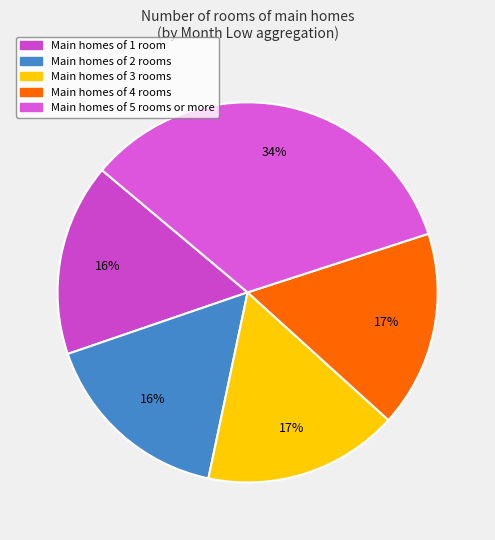

How many segments does this pie chart have?

5